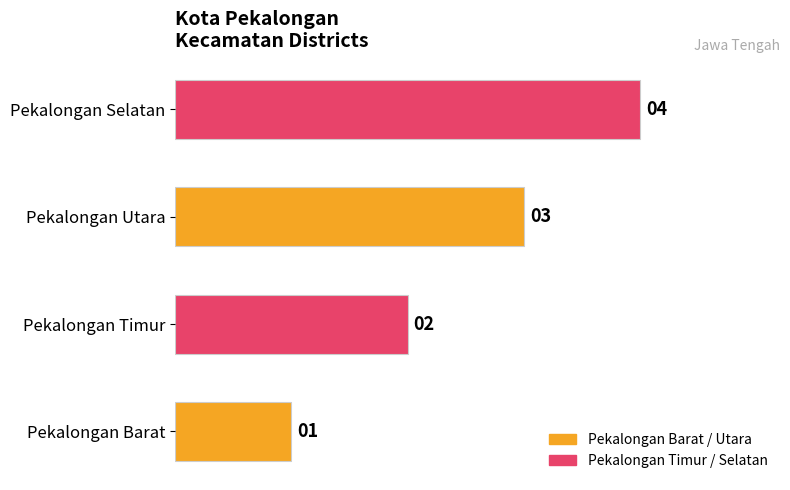

Are the bars horizontal?

Yes